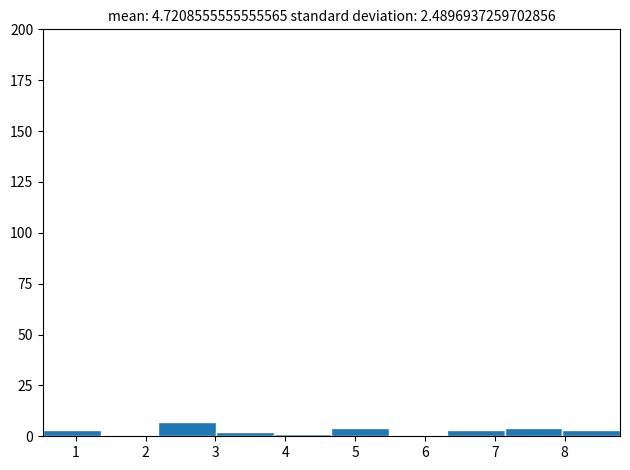

Reading left to right, list every bar in this chart as the range it spans on the x-axis followed by its height. Neither the bar edges nor the heights are printed on the chart, so give them approximately, as read against the axes.

0.5 to 1.4: under 5
1.4 to 2.2: 0
2.2 to 3.0: 5
3.0 to 3.8: under 5
3.8 to 4.7: under 5
4.7 to 5.5: under 5
5.5 to 6.3: 0
6.3 to 7.1: under 5
7.1 to 8.0: under 5
8.0 to 8.8: under 5